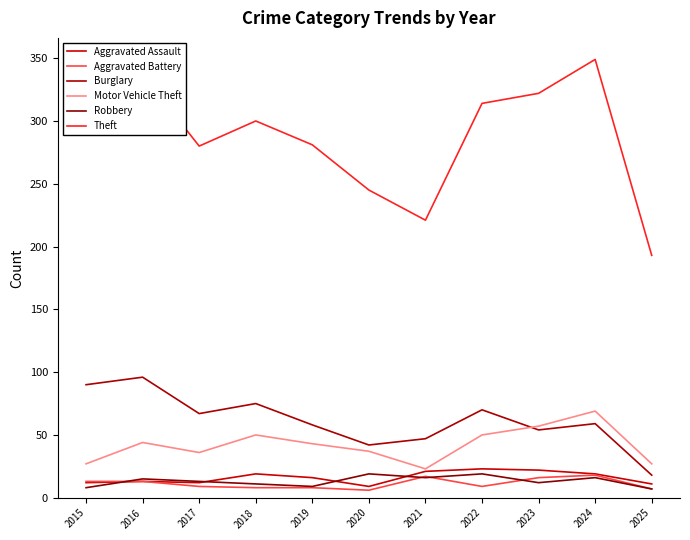

Rank the categories by Theft value from lowest to highest.

2025, 2021, 2020, 2017, 2019, 2018, 2015, 2022, 2023, 2016, 2024